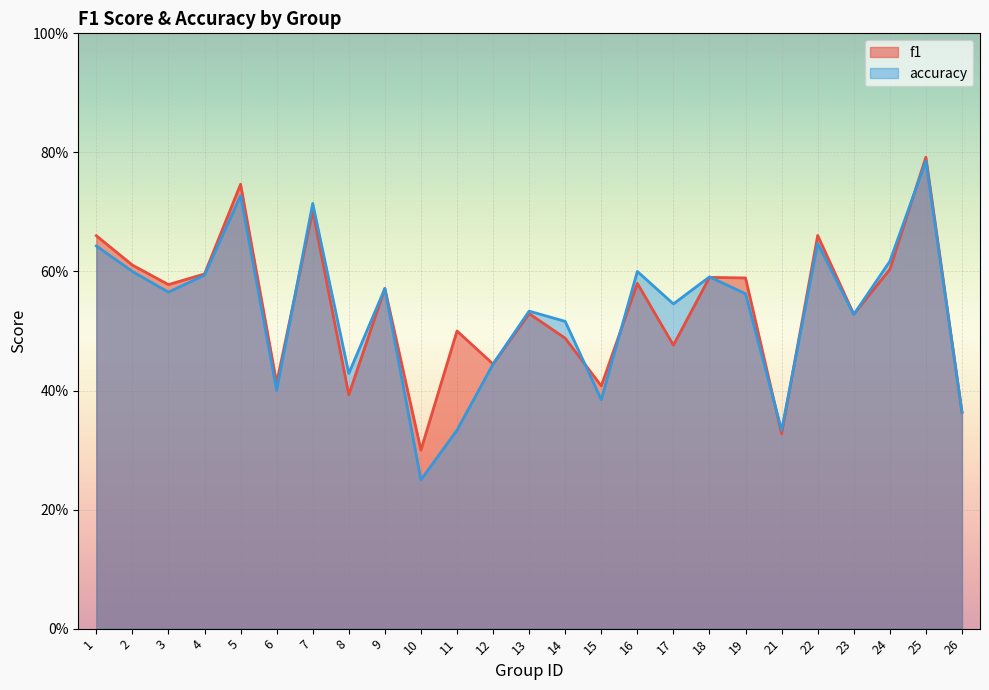

Which category has the highest value across all series?

25